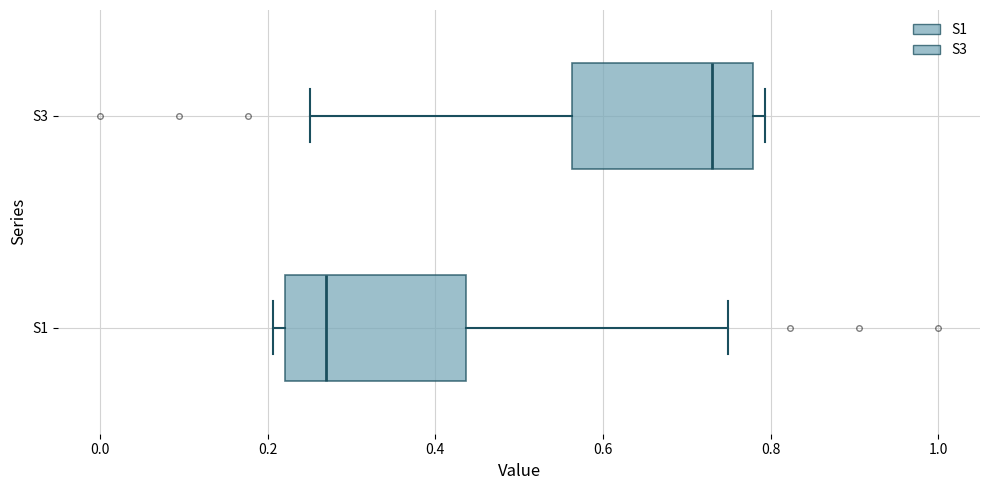

Which box has the furthest to the right median line?

S3